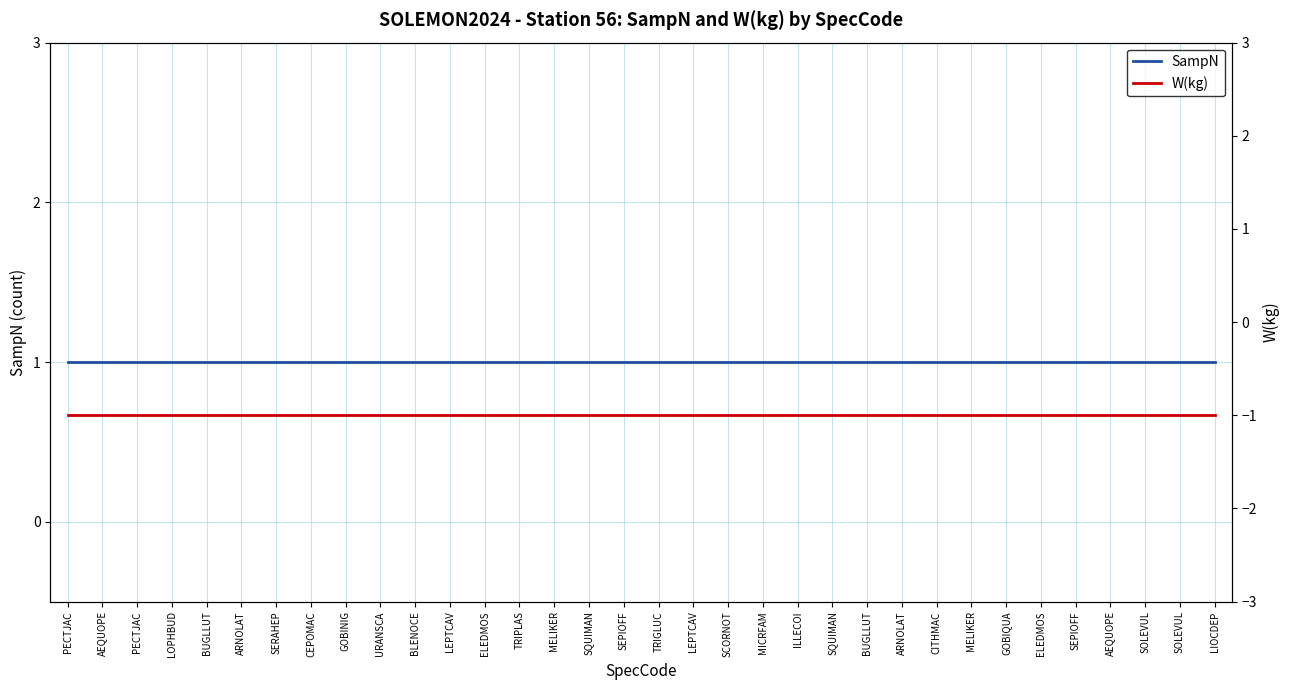

What is the label of the 25th point from the left?

ARNOLAT